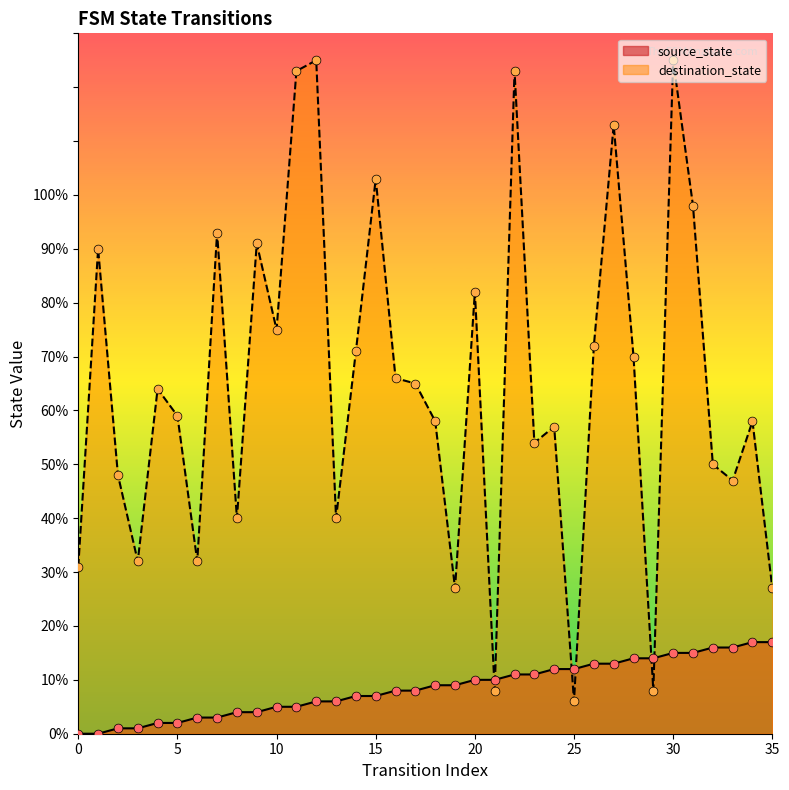

Which series contains the lowest Y value?

source_state